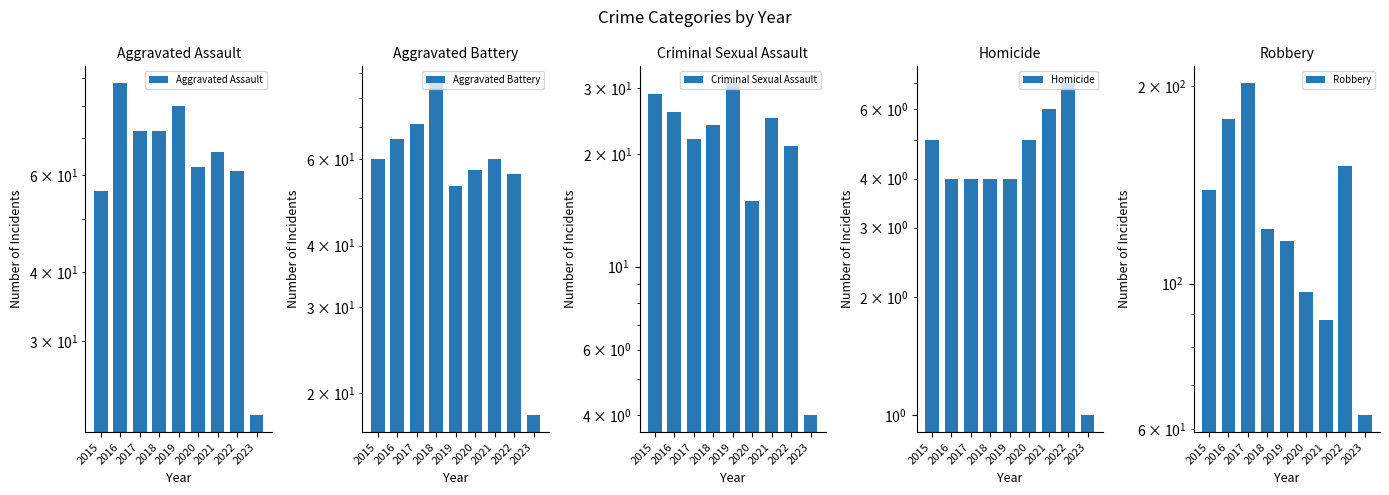

What is the difference between the Criminal Sexual Assault values at 2016 and 2023?

22